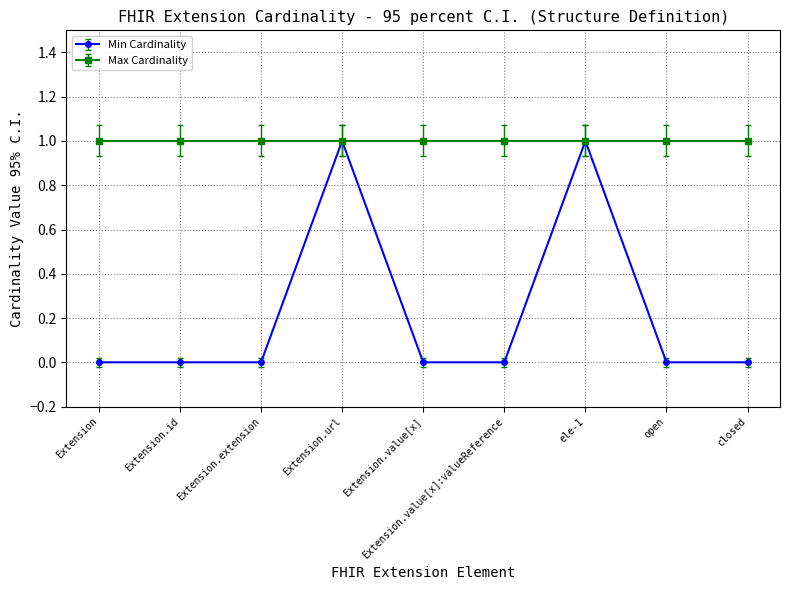

Count the number of categories in the chart.

9